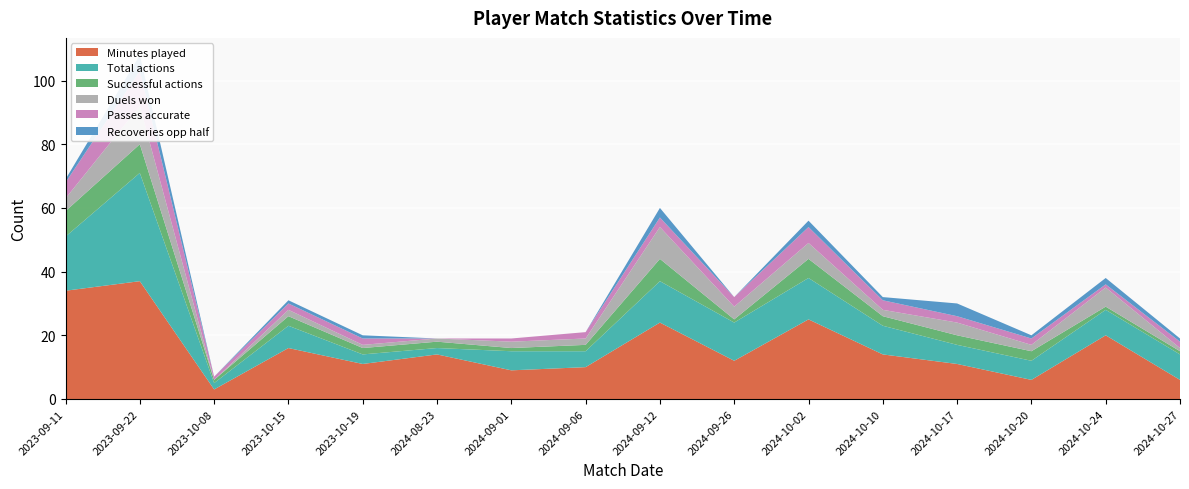

Reading right to left, extract all data points from this chart.

Minutes played: 6	20	6	11	14	25	12	24	10	9	14	11	16	3	37	34
Total actions: 8	8	6	6	9	13	12	13	5	6	2	3	7	2	34	17
Successful actions: 1	1	3	3	3	6	1	7	2	1	2	2	3	1	9	8
Duels won: 1	6	2	4	2	5	4	10	2	2	1	1	2	0	12	4
Passes accurate: 2	1	2	2	3	5	3	3	2	1	0	2	2	1	11	5
Recoveries opp half: 1	2	1	4	1	2	0	3	0	0	0	1	1	0	5	1